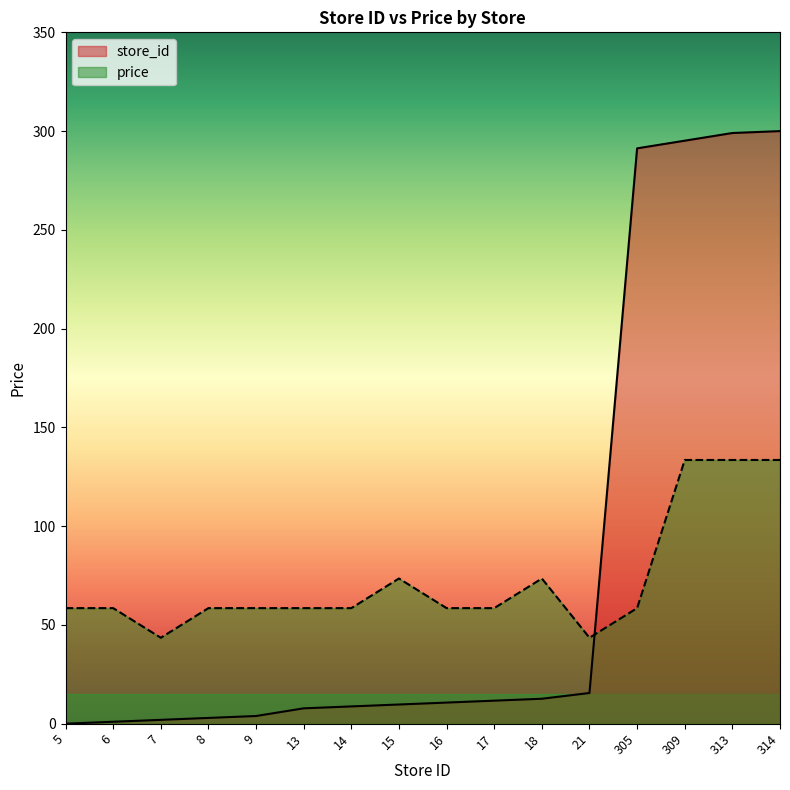

The store_id series shows 300.0 at 314. True or false?

True